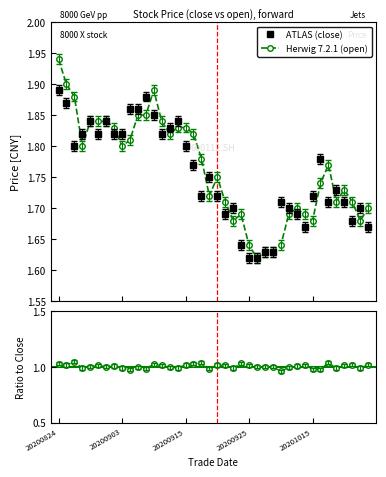

True or false: close and ratio_open intersect in this chart.

False